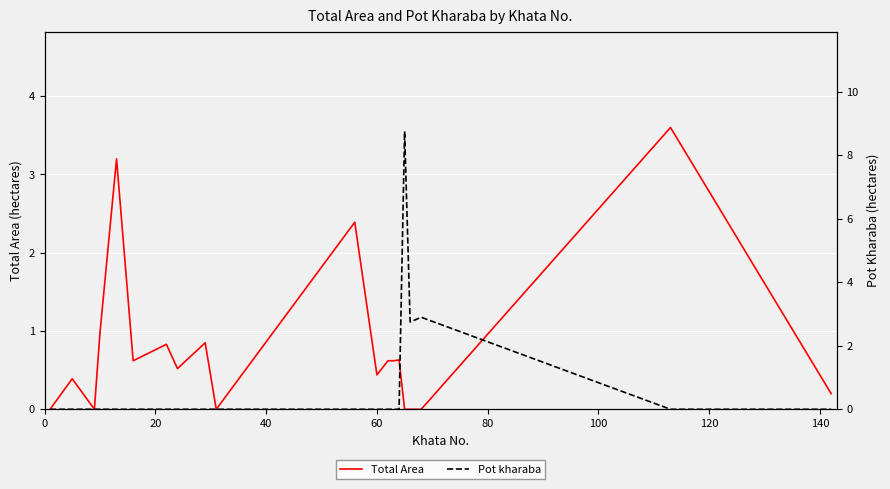

What is the difference between the maximum and second lowest values in the Pot kharaba series?

8.8